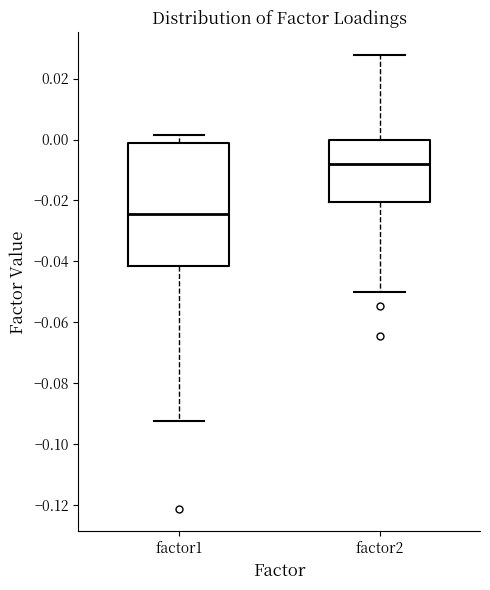

Which box's median line is the highest?

factor2